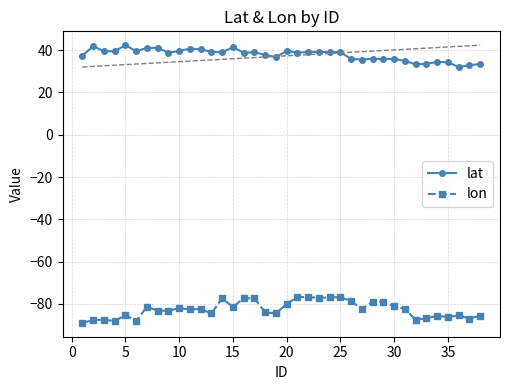

What is the highest value of the lat series?

42.3